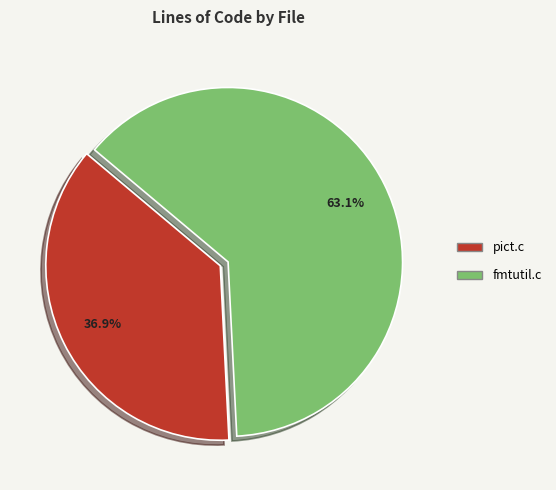

To the nearest percent, what portion does fmtutil.c represent?

63%